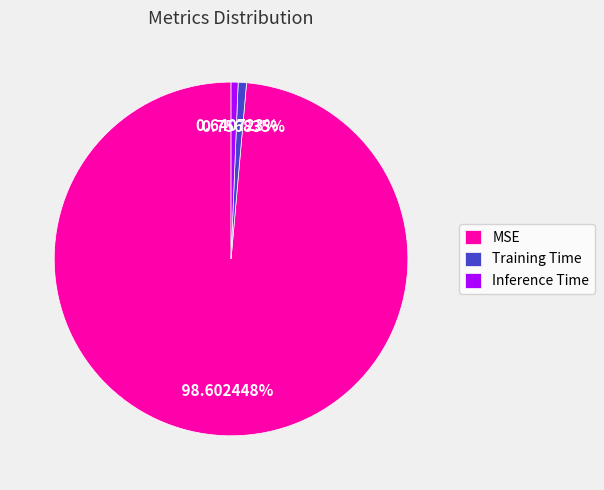

What is the total percentage of MSE and Training Time?

99.4%